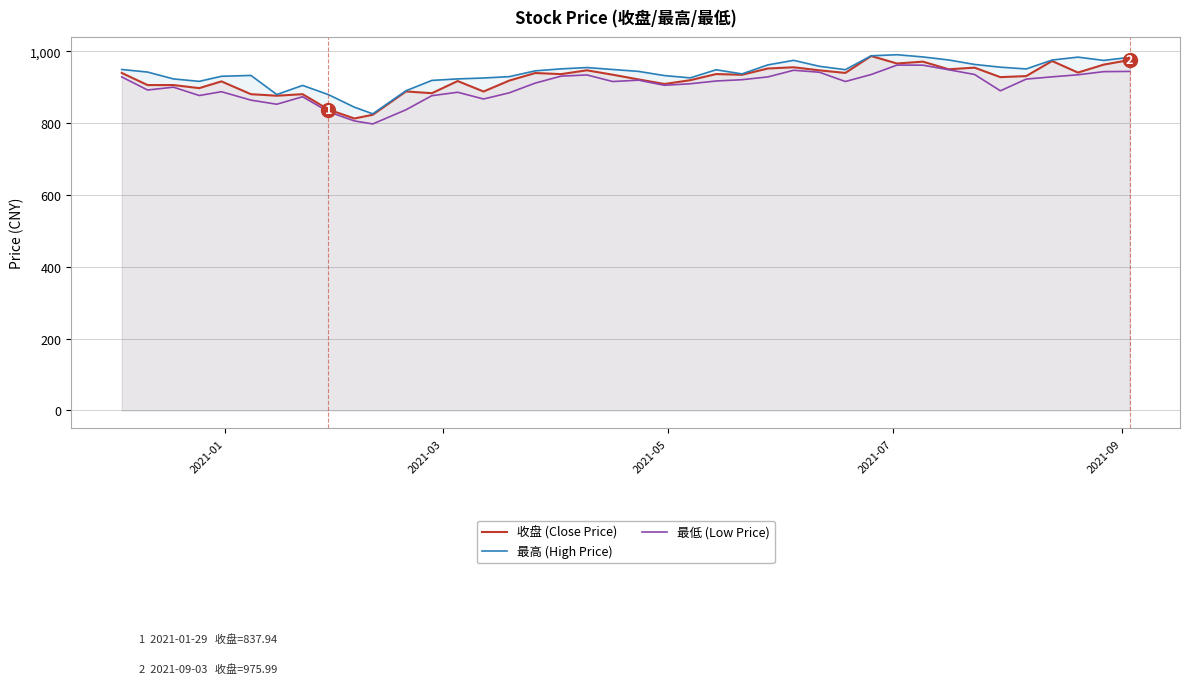

What is the minimum value for 收盘 (Close Price)?

813.1